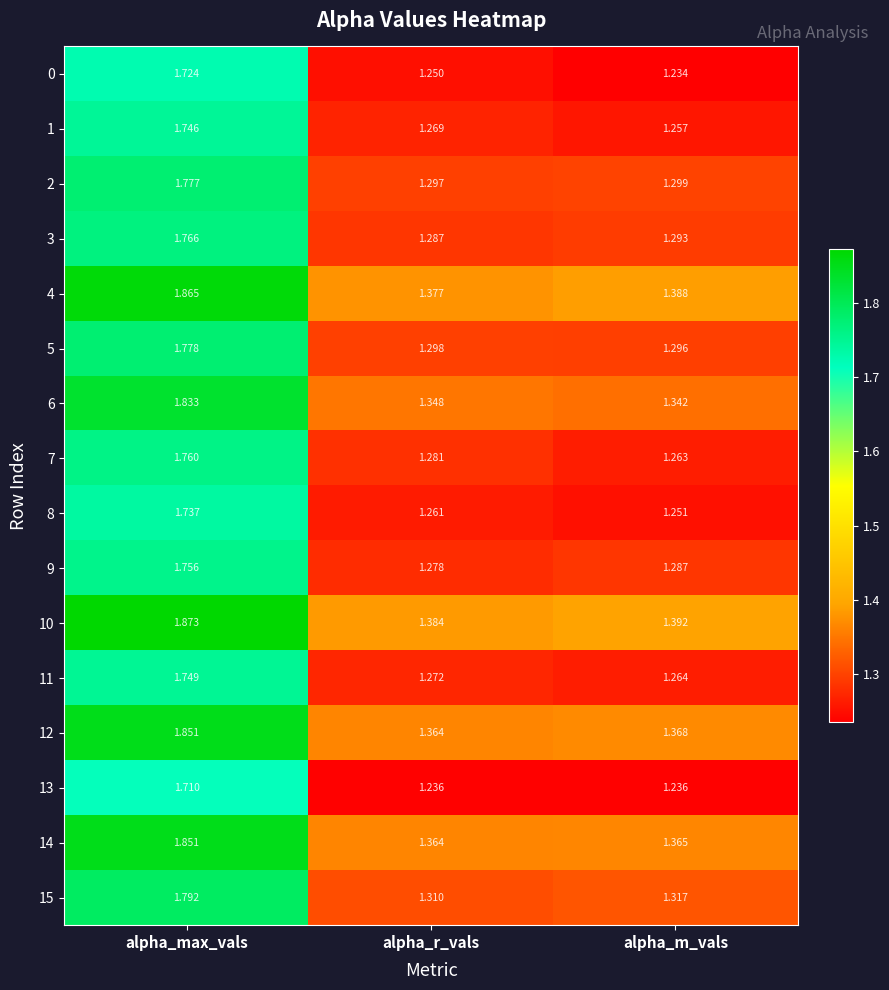

Where is 2 nearest to the value 1?

alpha_r_vals